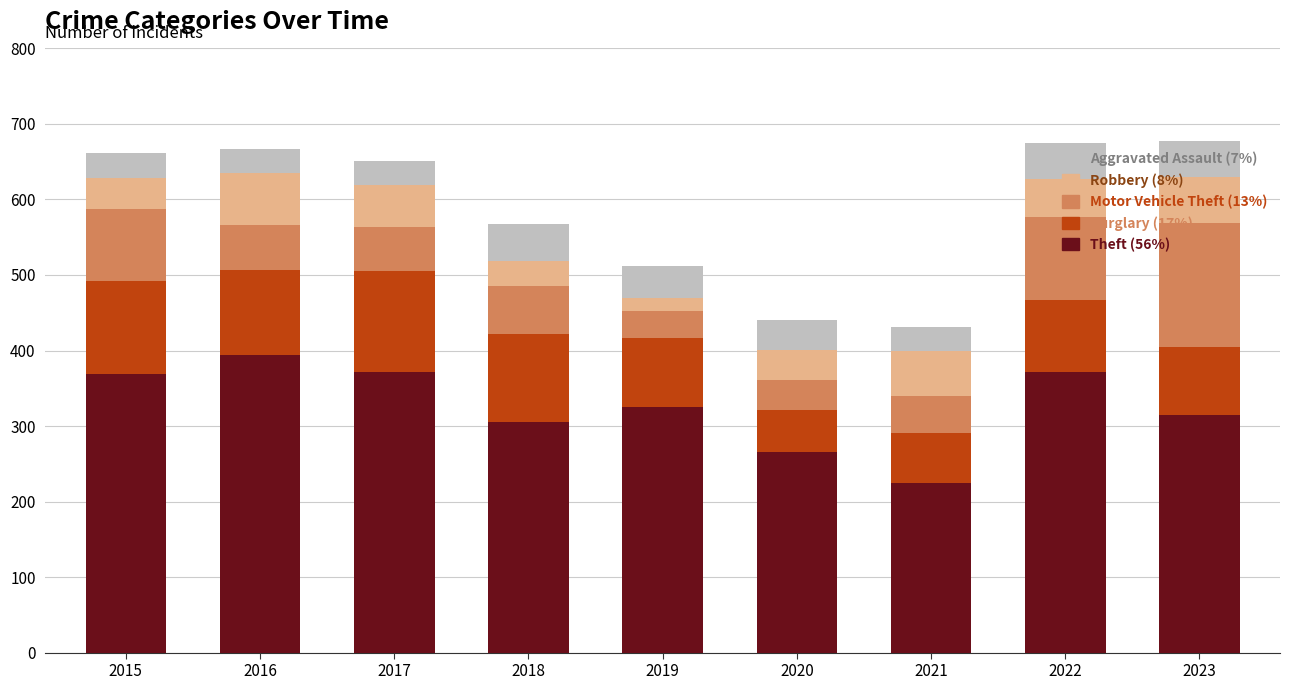

What is the total value across all series at 2022?

675